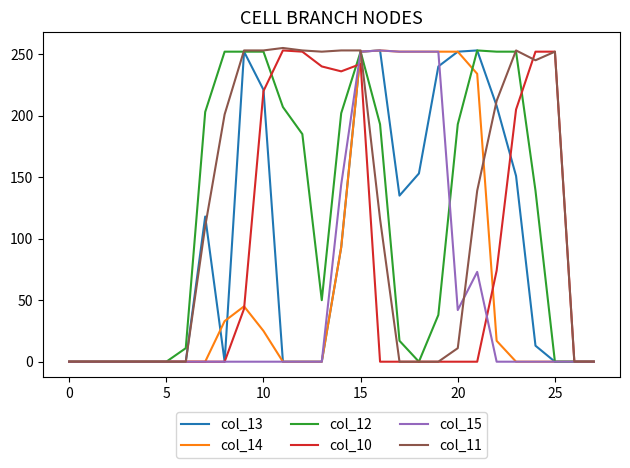

How many times do col_11 and col_15 cross each other?

2